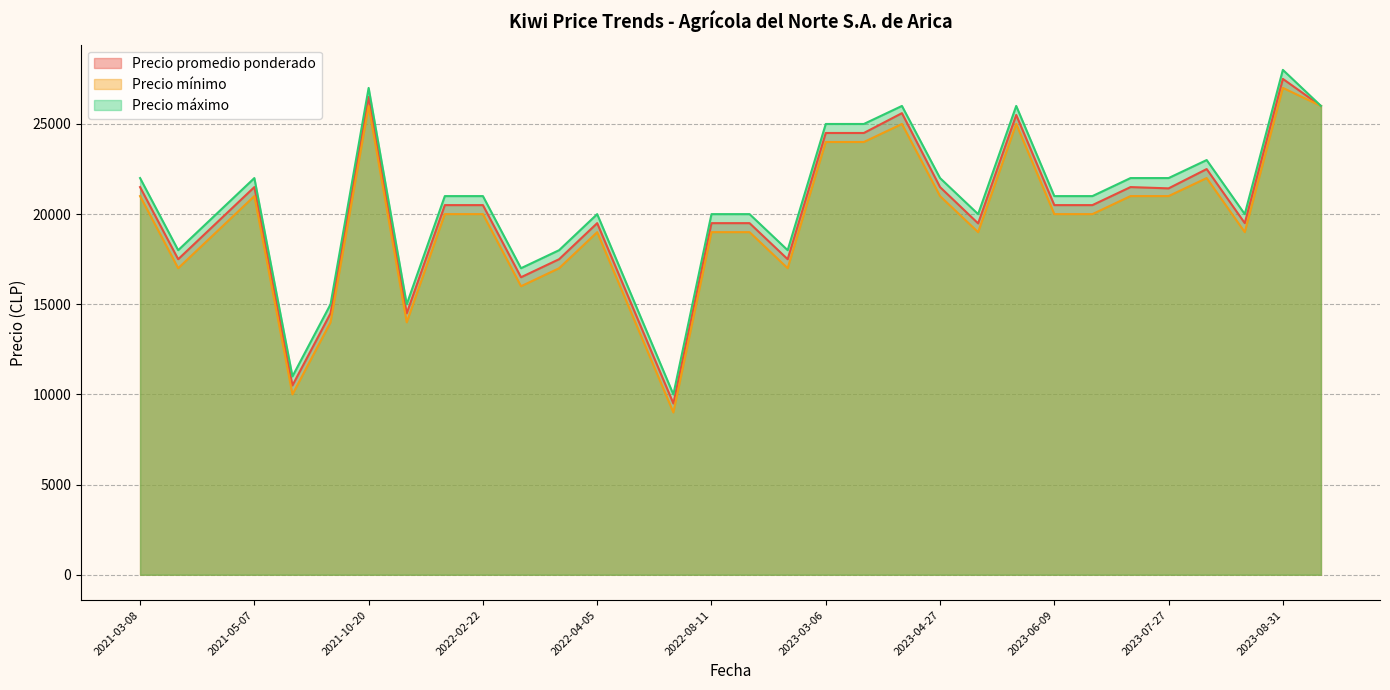

What is the maximum value for Precio mínimo?

27000